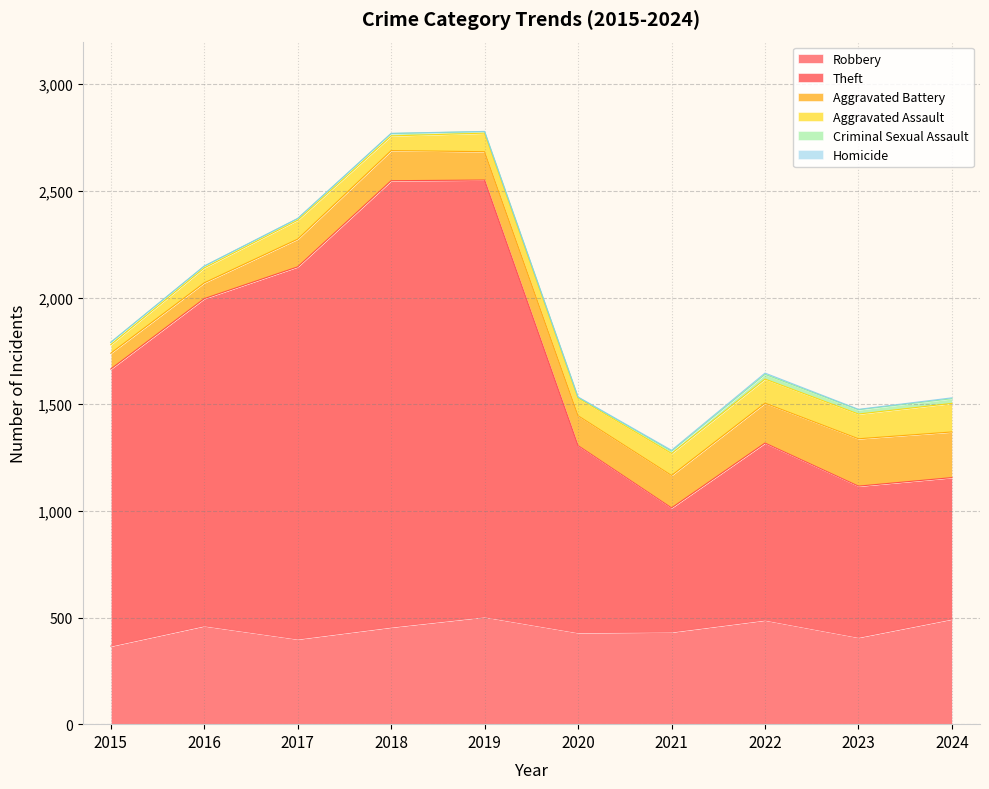

What is the maximum value shown in the chart?

2093